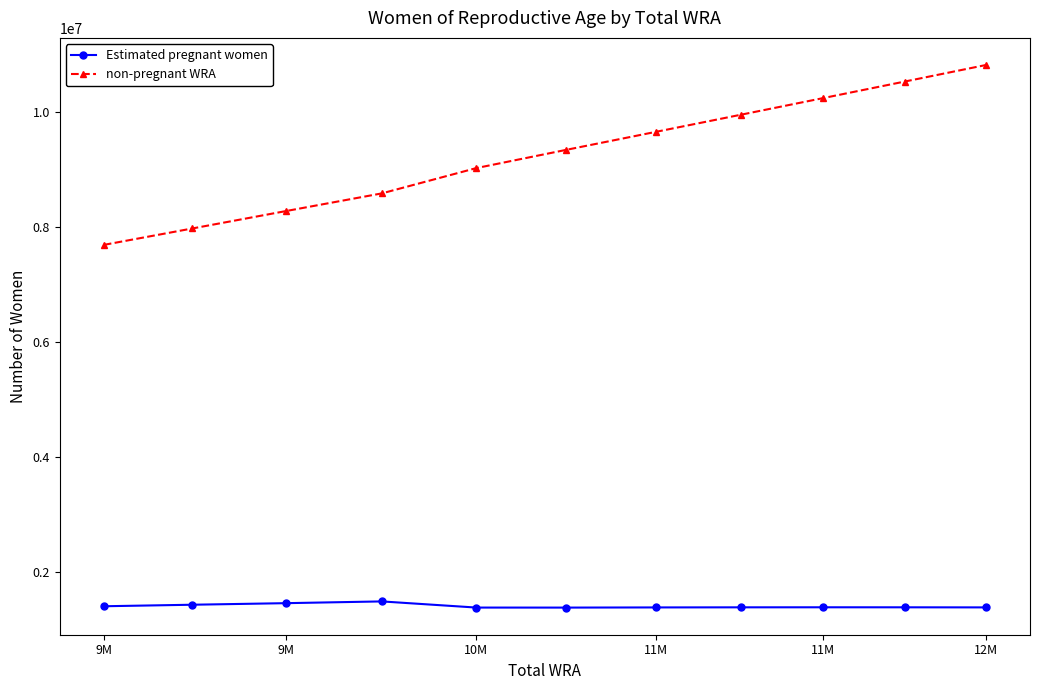

What is the sum of all non-pregnant WRA values?

102034393.5